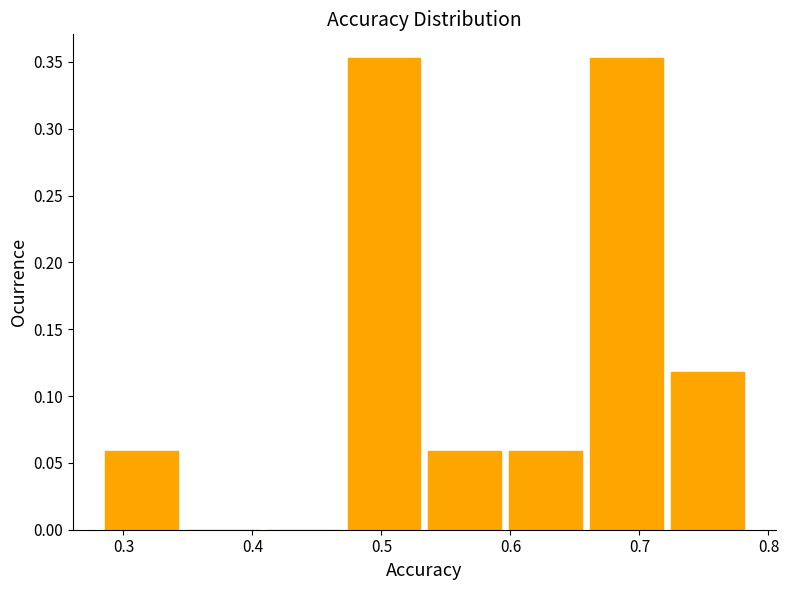

Reading left to right, transcribe this chart: for each bar, give the range it covers on the x-axis and its height. Neither the bar edges nor the heights are printed on the chart, so give them approximately, as read against the axes.

0.29 to 0.35: 0.060
0.35 to 0.41: 0
0.41 to 0.47: 0
0.47 to 0.54: 0.355
0.54 to 0.60: 0.060
0.60 to 0.66: 0.060
0.66 to 0.72: 0.355
0.72 to 0.79: 0.120